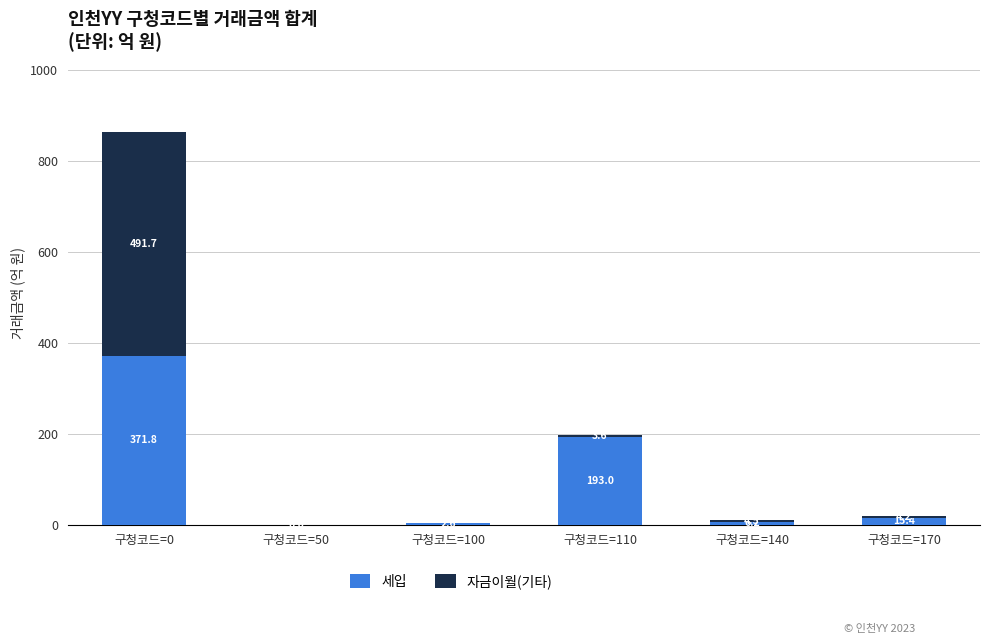

At which label does 세입 reach its peak?

구청코드=0